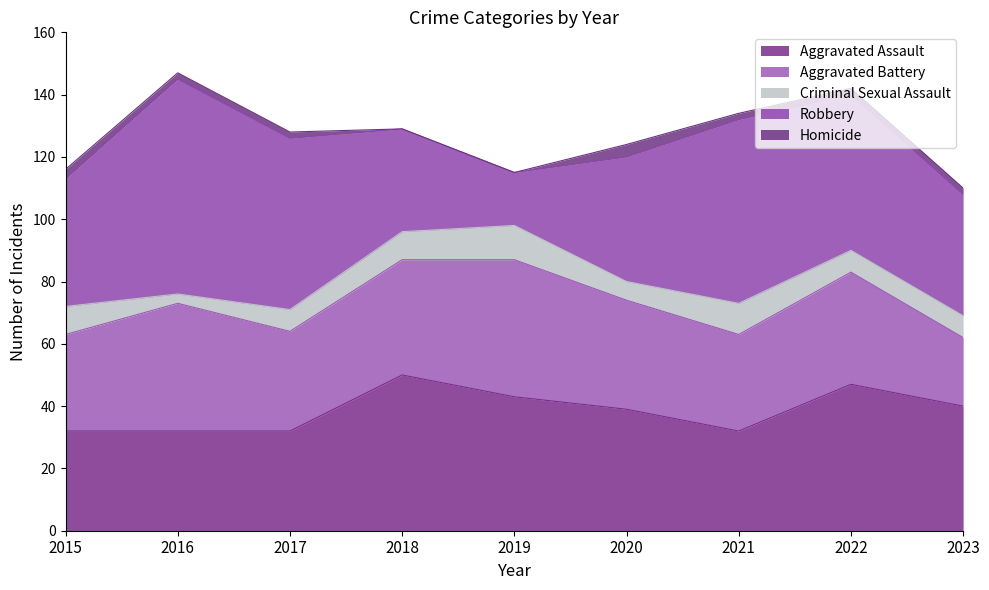

At which label does Aggravated Battery reach its peak?

2019